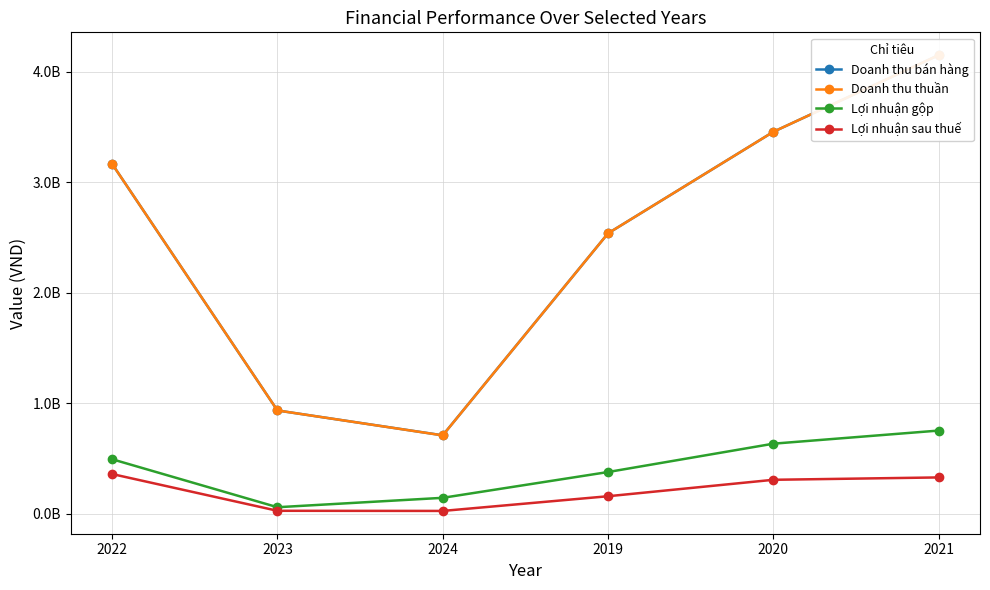

What is the label of the 5th point from the right?

2023